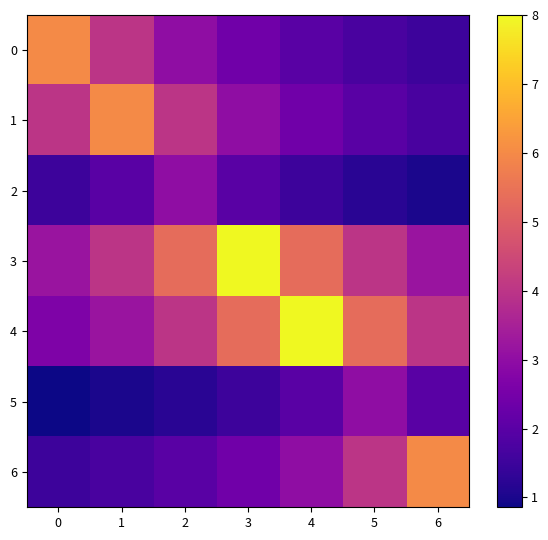

At which category is the sum across all series the highest?

3